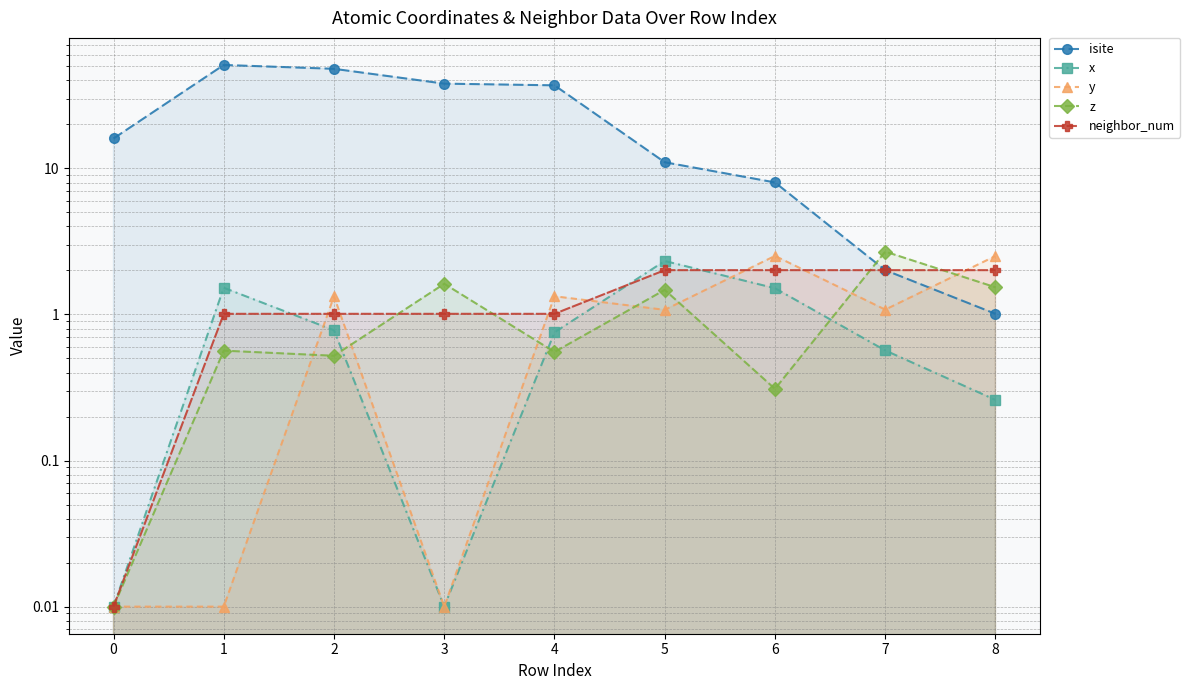

At which category is the sum across all series the highest?

1